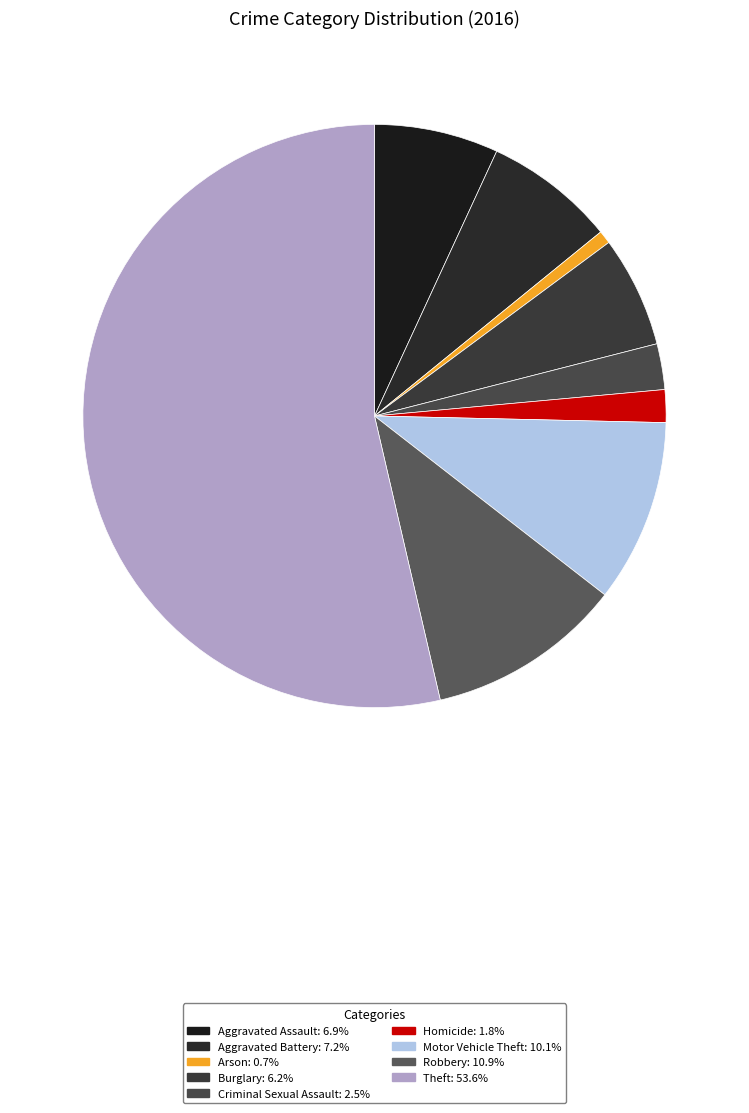

Which slice is the largest?

Theft